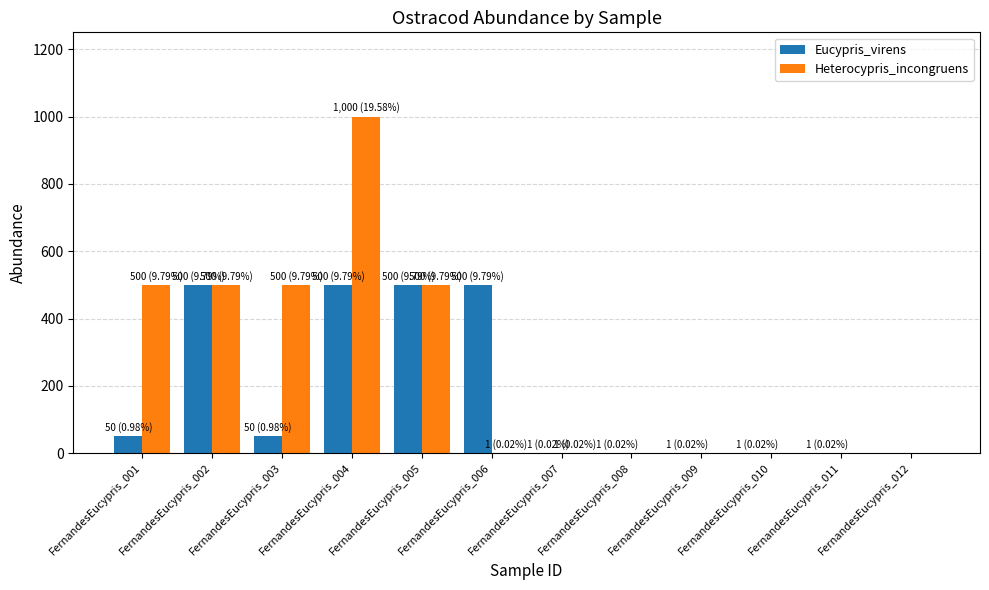

What is the difference between the Heterocypris_incongruens values at FernandesEucypris_011 and FernandesEucypris_002?

500